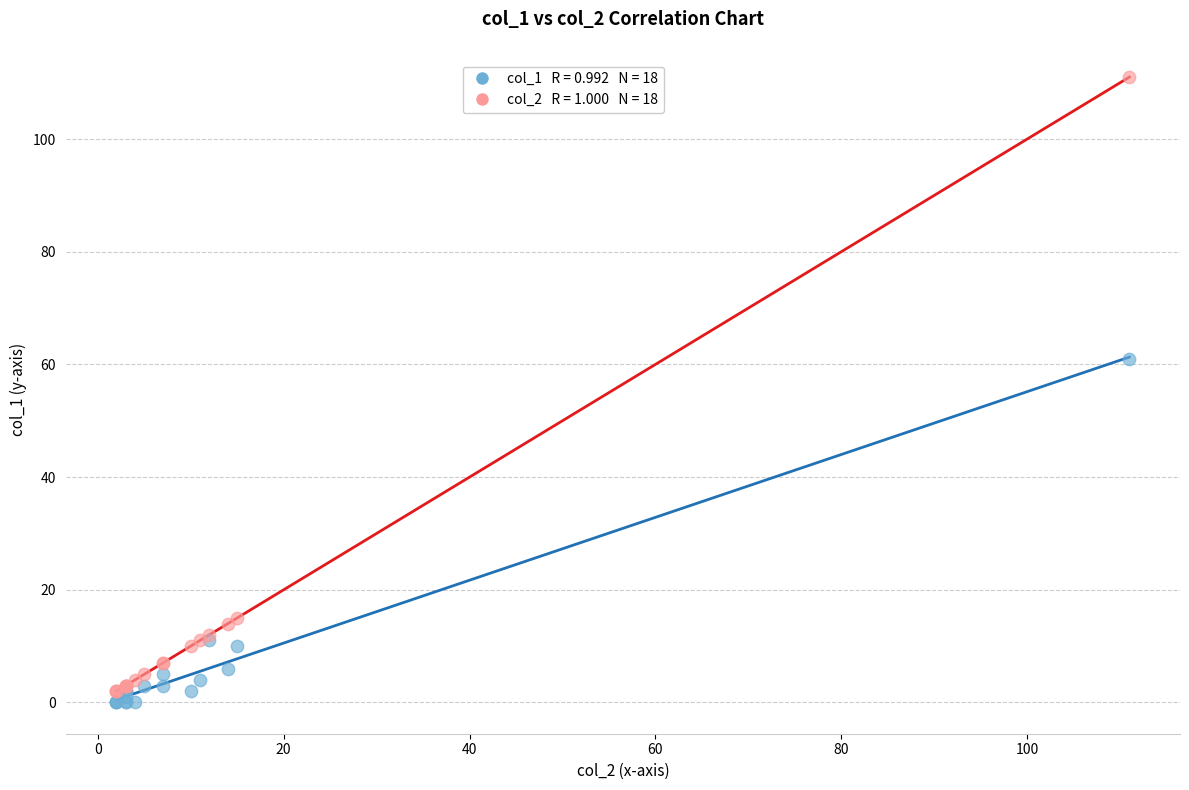

Across all series, what Y value is closest to 55?

61